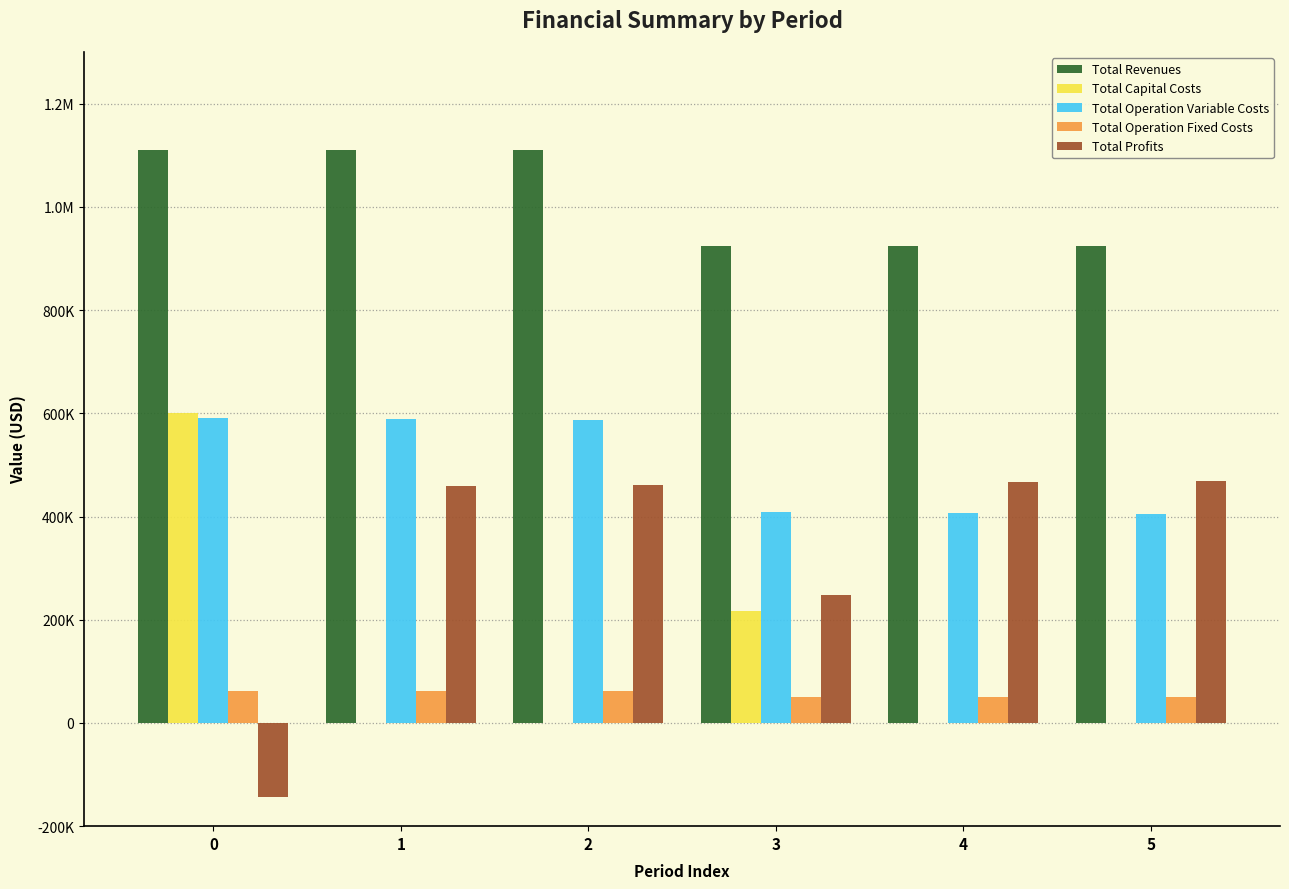

Is it true that Total Profits equals 357095.3 at 3?

False